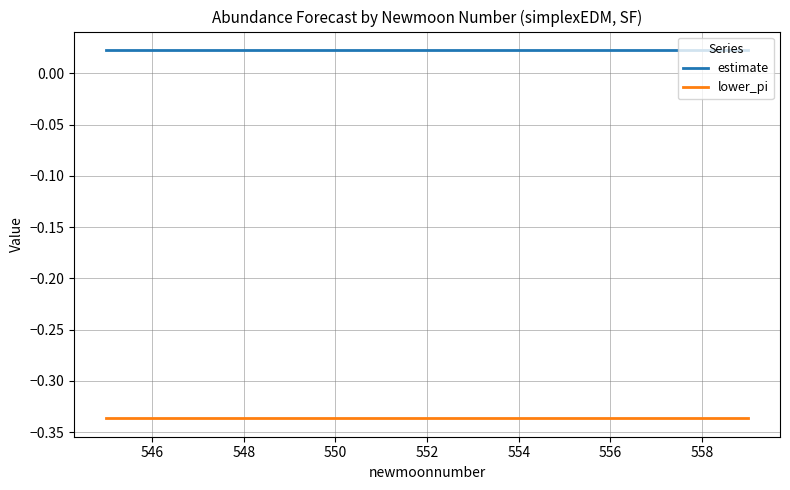

List the series in order of their peak value, lowest first.

lower_pi, estimate